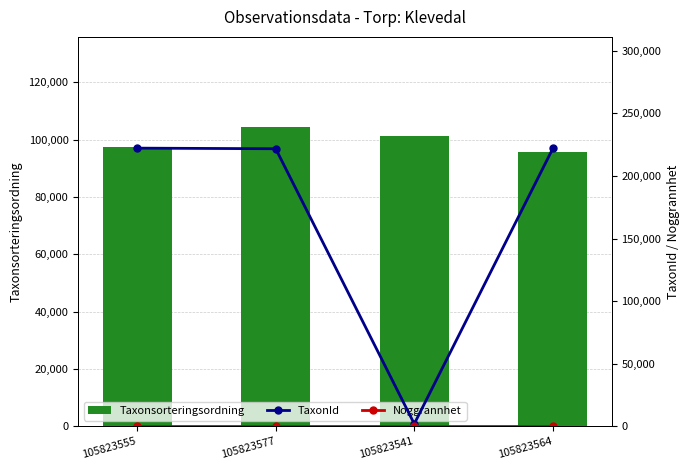

What is the difference between the maximum and second lowest values in the TaxonId series?

488